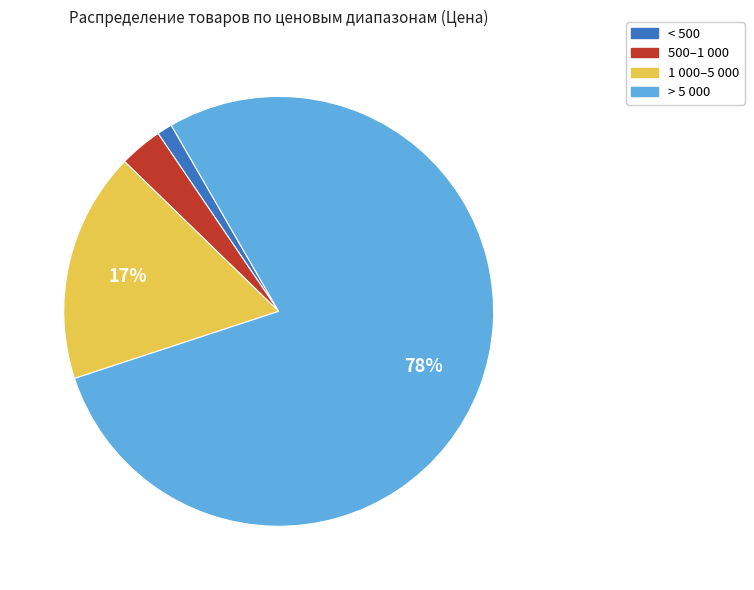

To the nearest percent, what is the average slice percentage?

25%